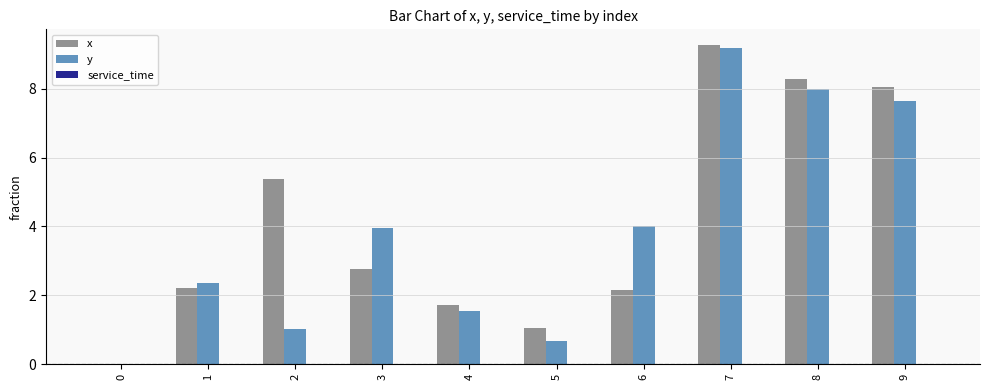

Is it true that y equals 2.2 at 7?

False